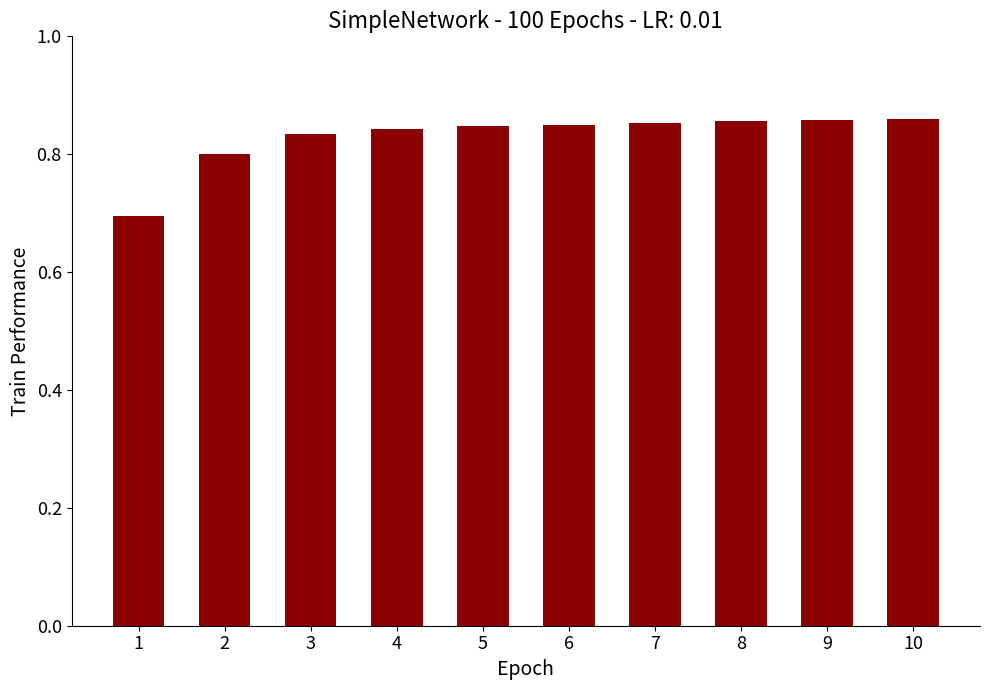

What is the smallest value displayed?

0.7